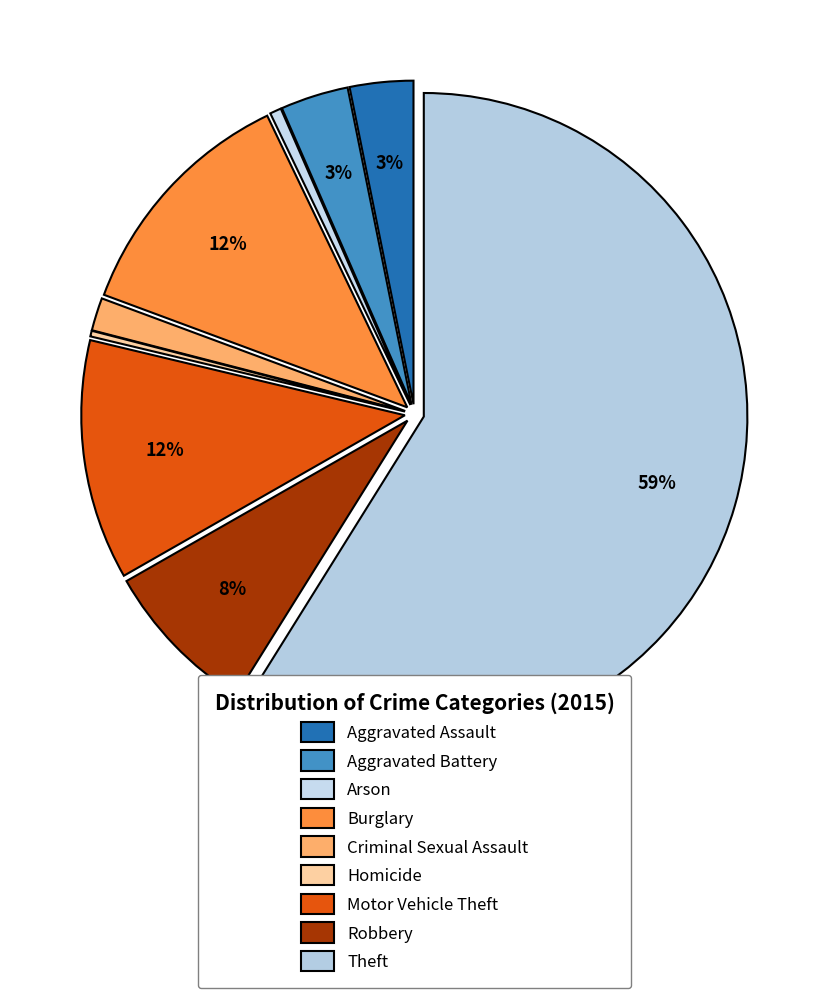

Count the number of slices in the pie.

9